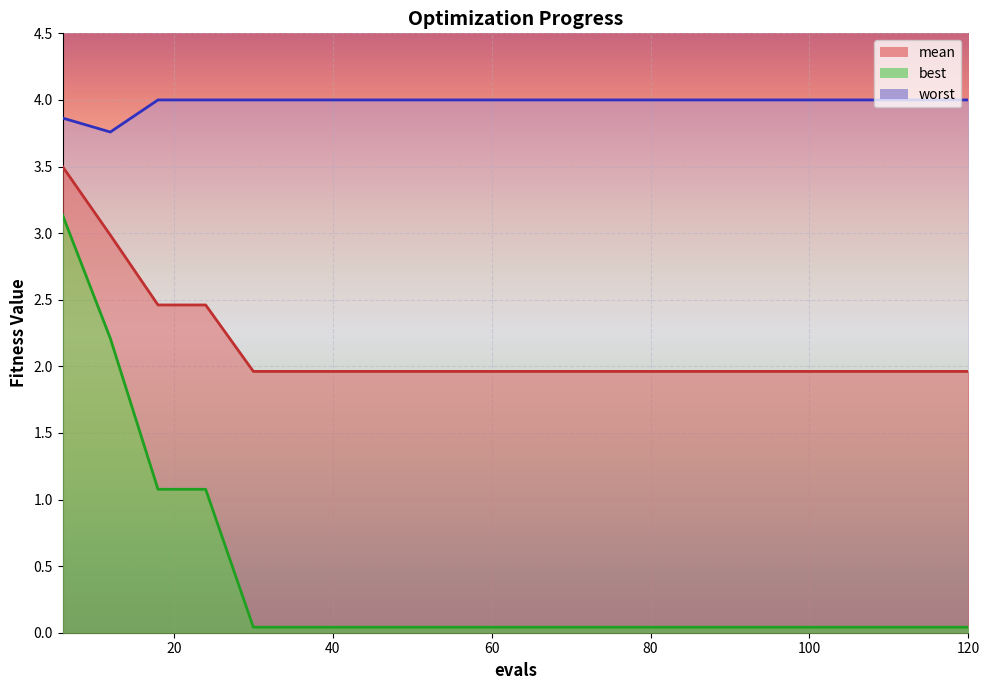

What is the sum of all mean values?

42.8